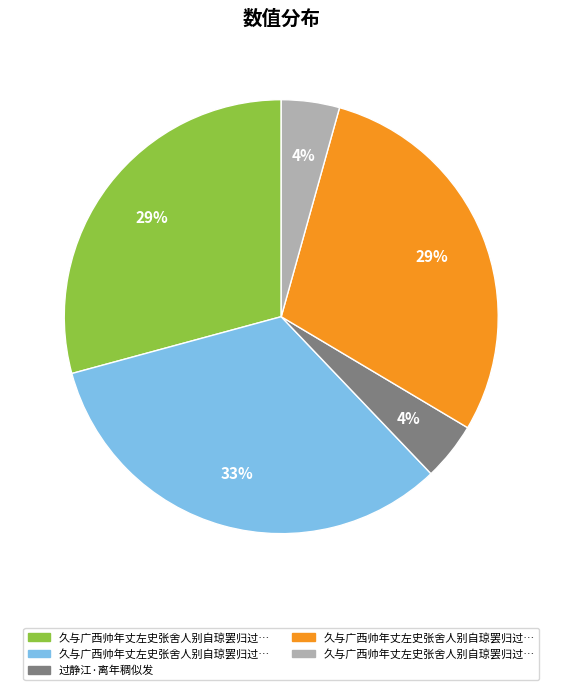

Count the number of slices in the pie.

5